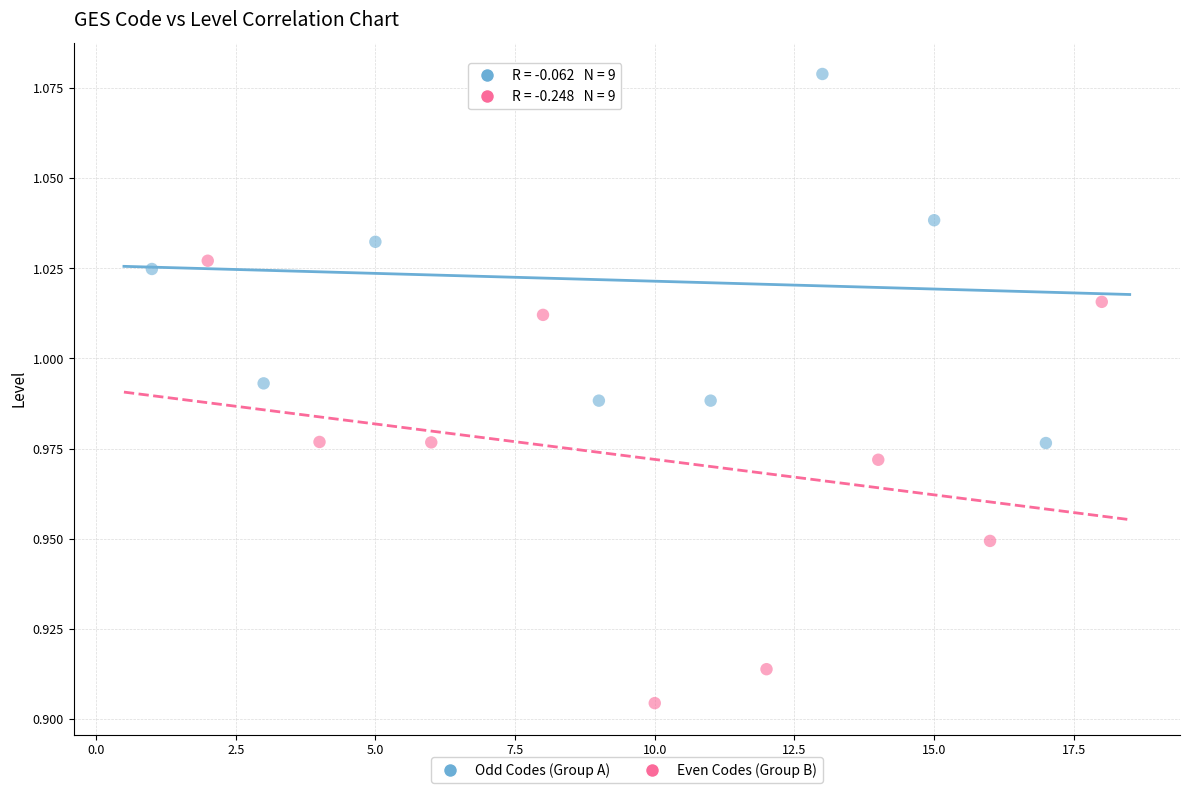

Which series has the widest spread of Y values?

Even Codes (Group B)